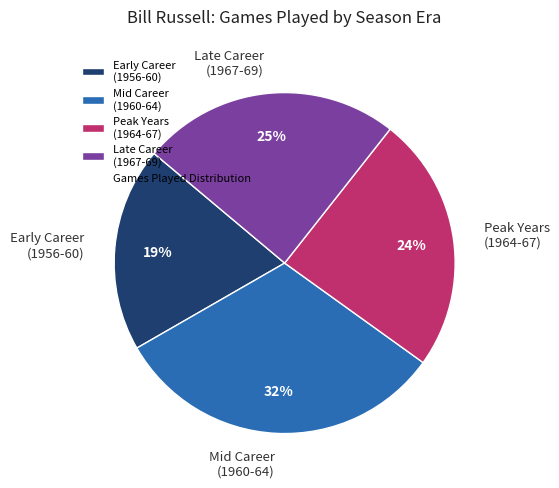

To the nearest percent, what is the average slice percentage?

25%